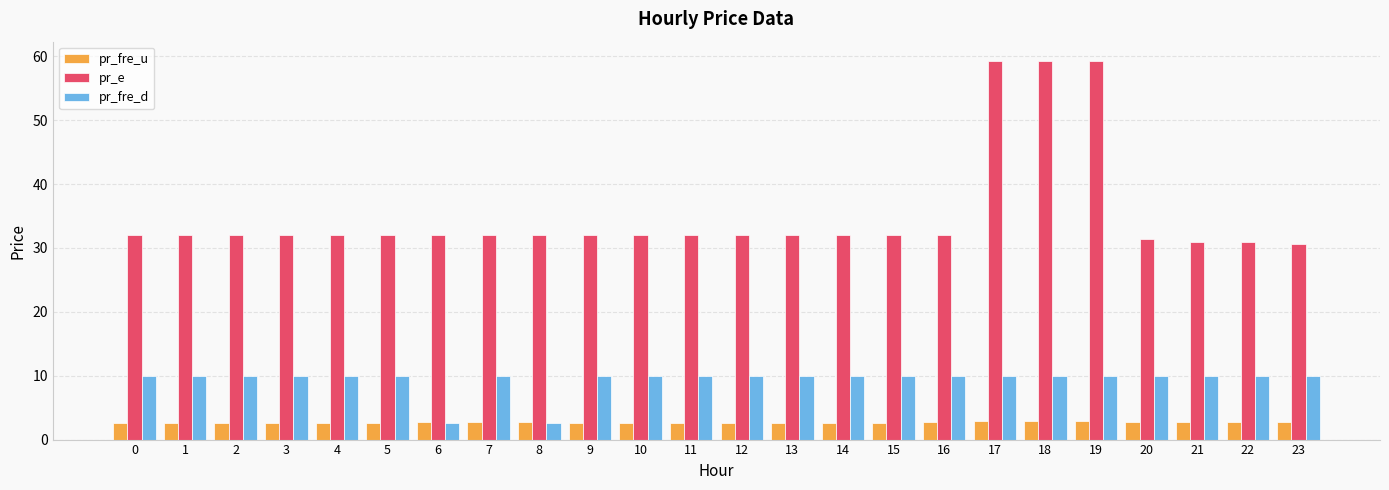

The pr_e series shows 32.0 at 16. True or false?

True